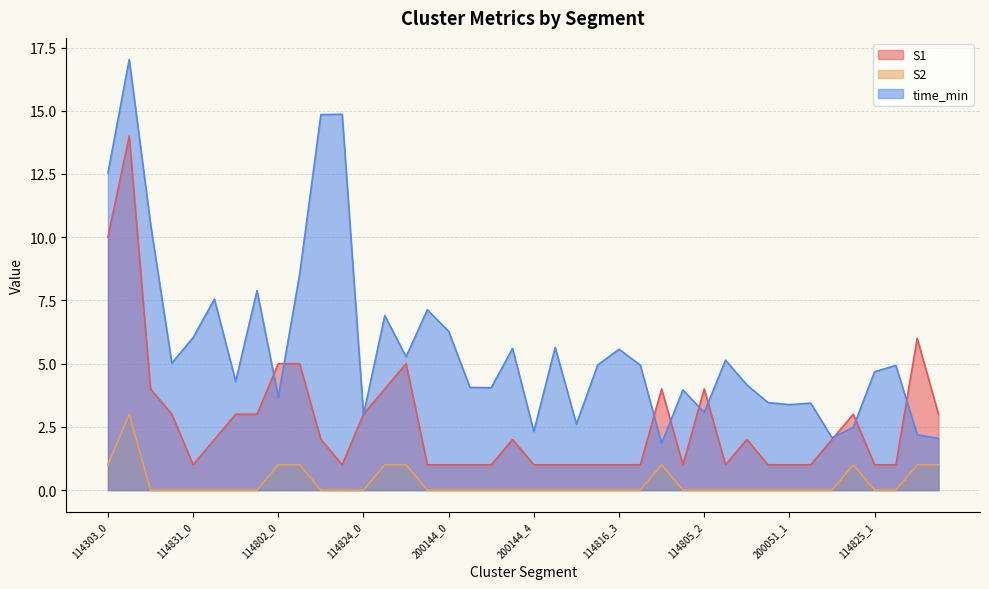

The S2 series shows 0.0 at 114805_4. True or false?

True